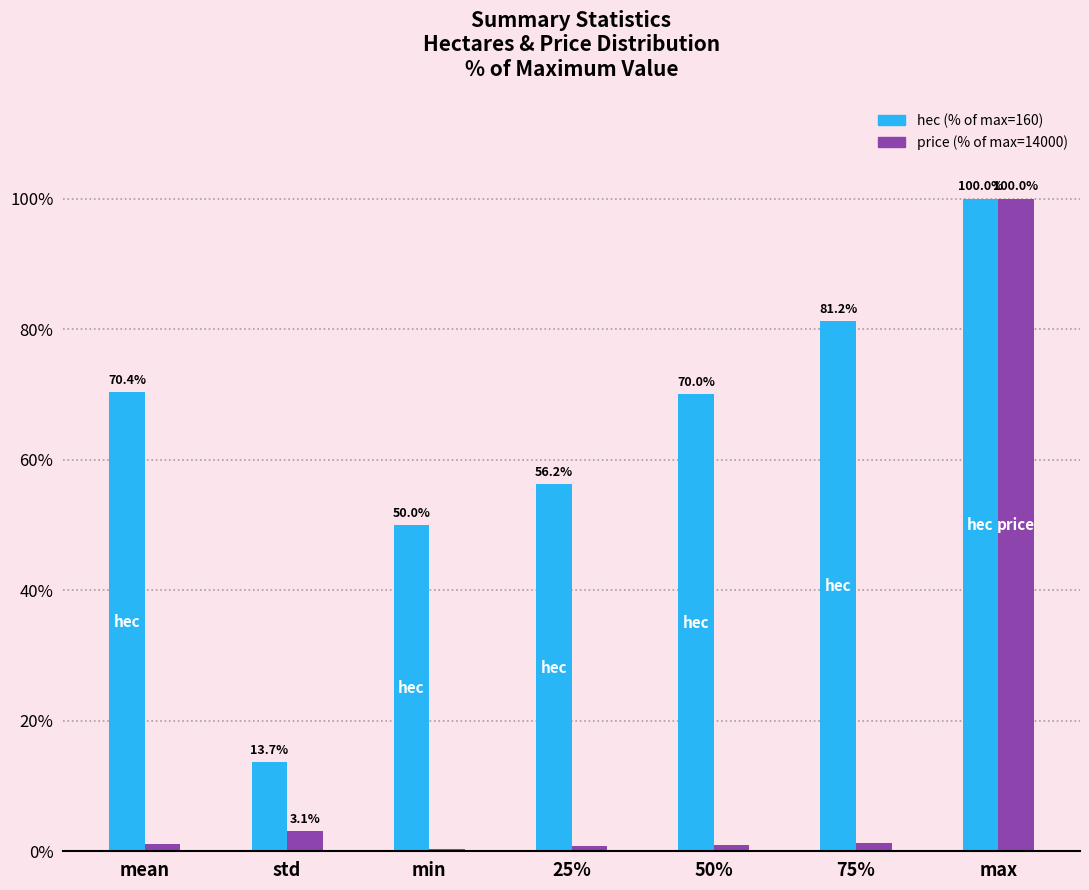

How many groups of bars are there?

7